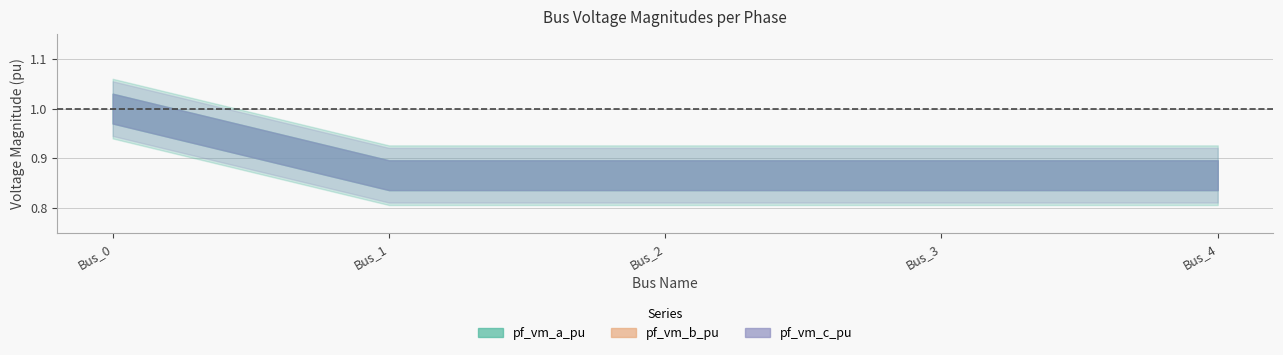

True or false: pf_vm_c_pu and pf_vm_a_pu intersect in this chart.

False